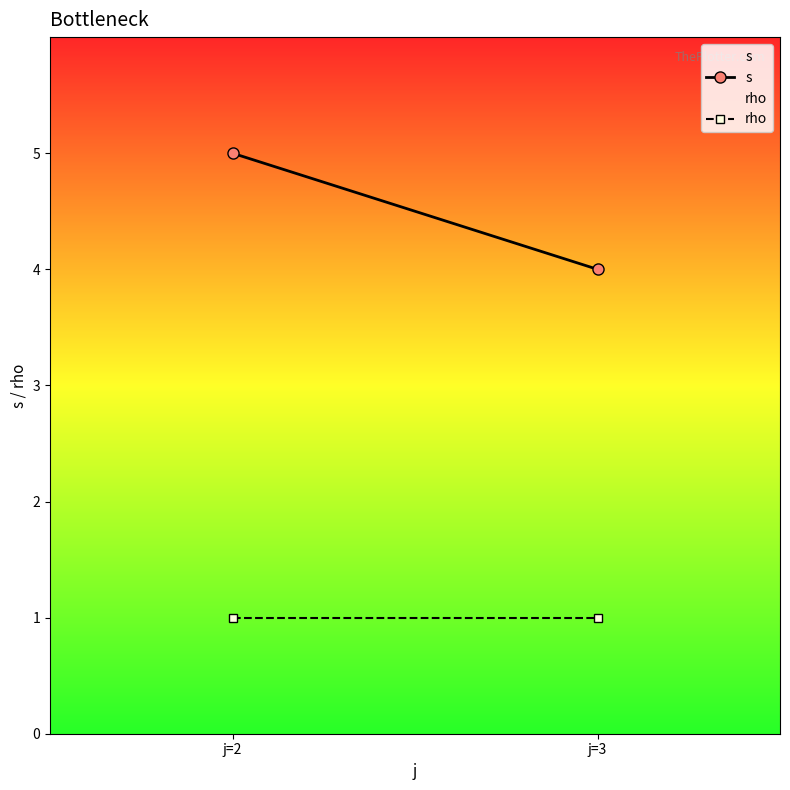

Rank the series by their average value, from lowest to highest.

rho, s